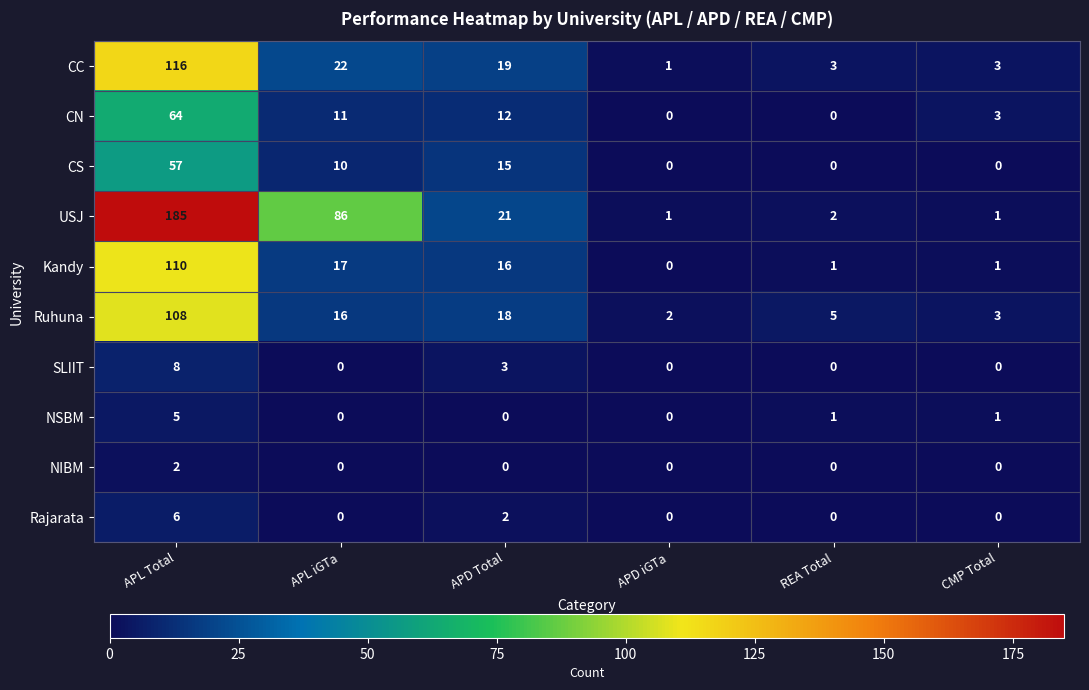

What is the difference between the highest and lowest values at APD iGTa?

2